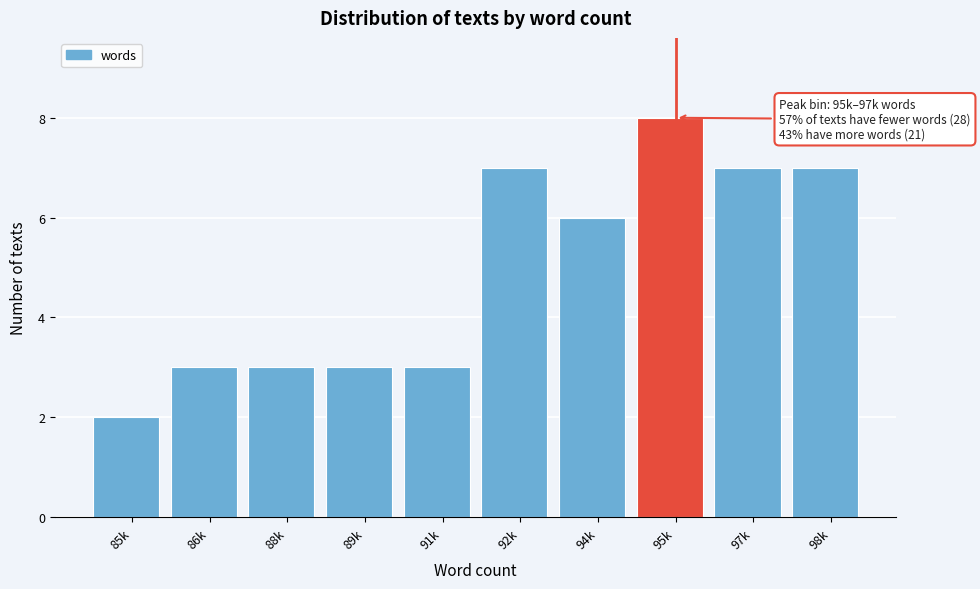

Reading left to right, extract all data points from this chart.

2	3	3	3	3	7	6	8	7	7